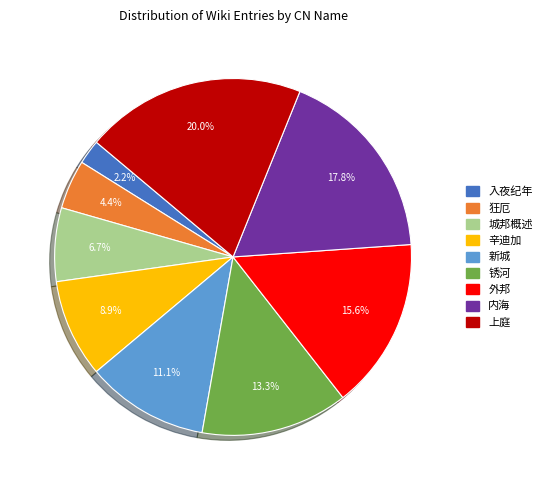

Do 锈河 and 外邦 together represent more than half of the pie?

No